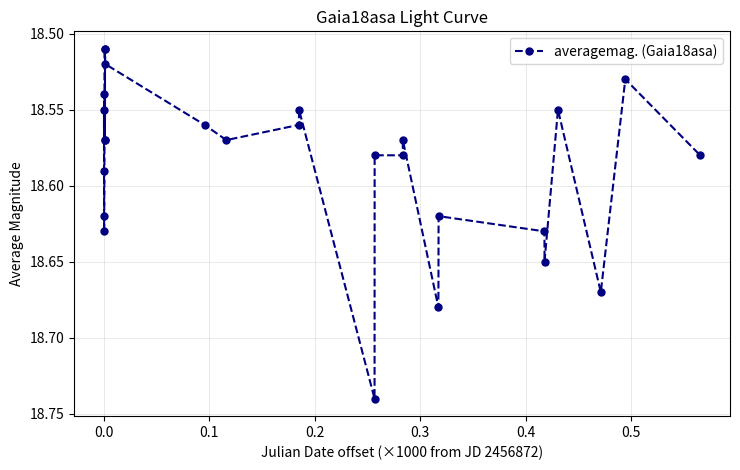

How many categories are shown in the chart?

26